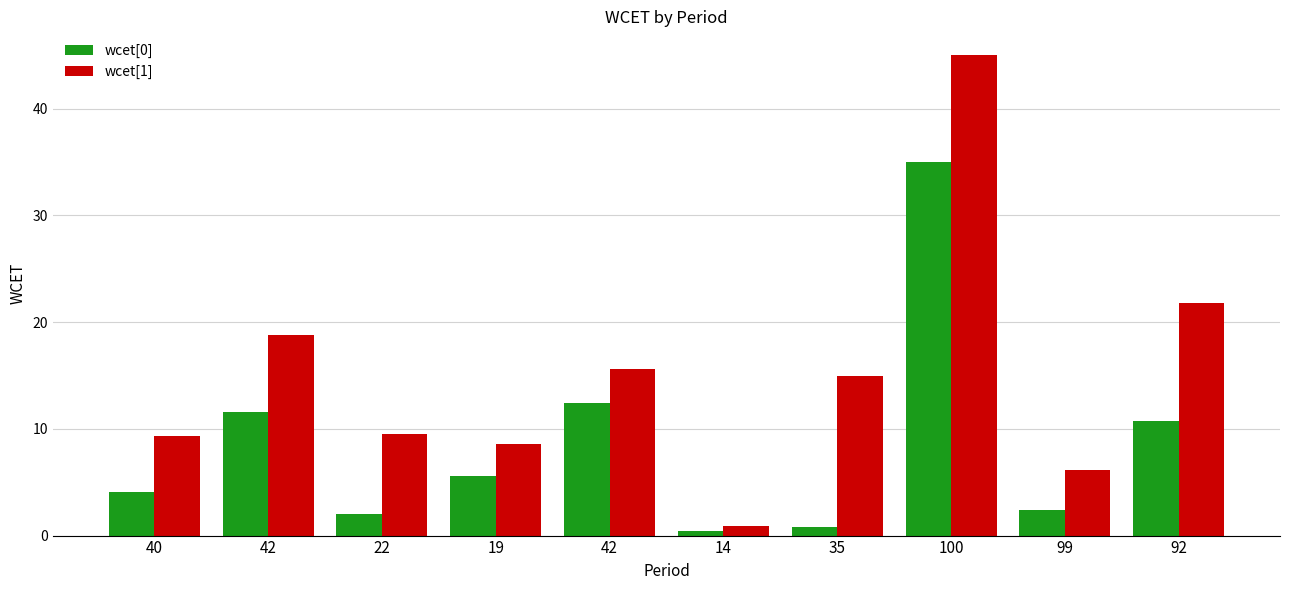

What is the label of the 9th bar from the right?

42